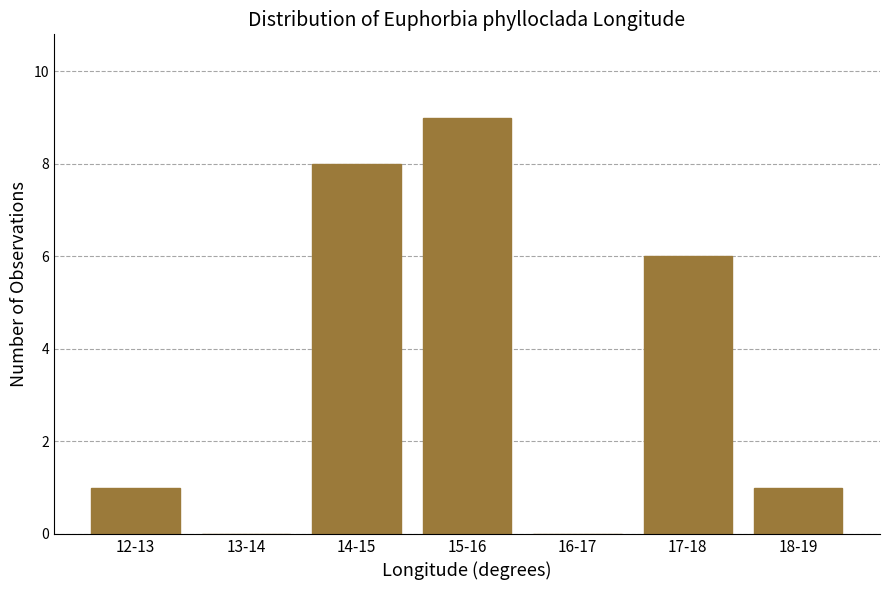

Reading left to right, extract all data points from this chart.

12-13=1	13-14=0	14-15=8	15-16=9	16-17=0	17-18=6	18-19=1